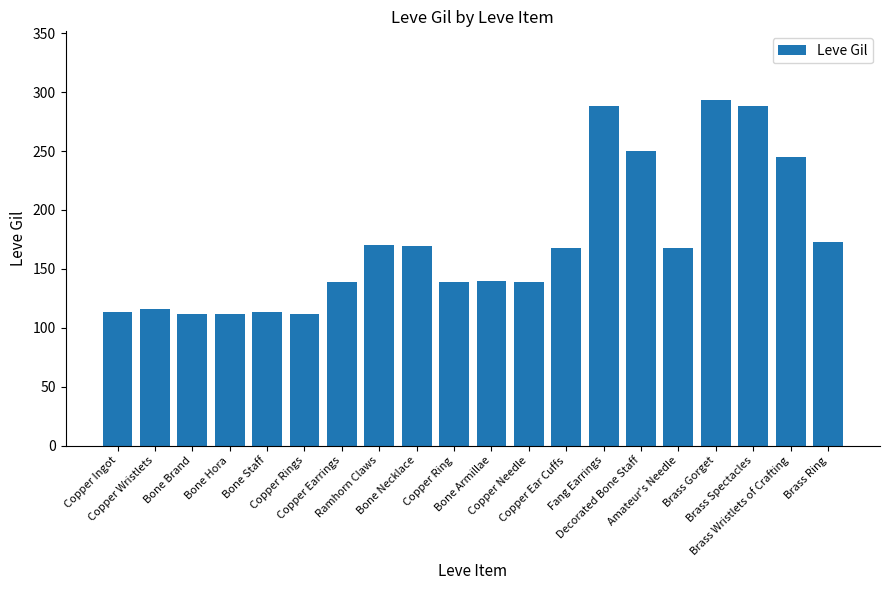

Approximately how many times larger is the value at Brass Spectacles compared to Copper Ring?

2.1